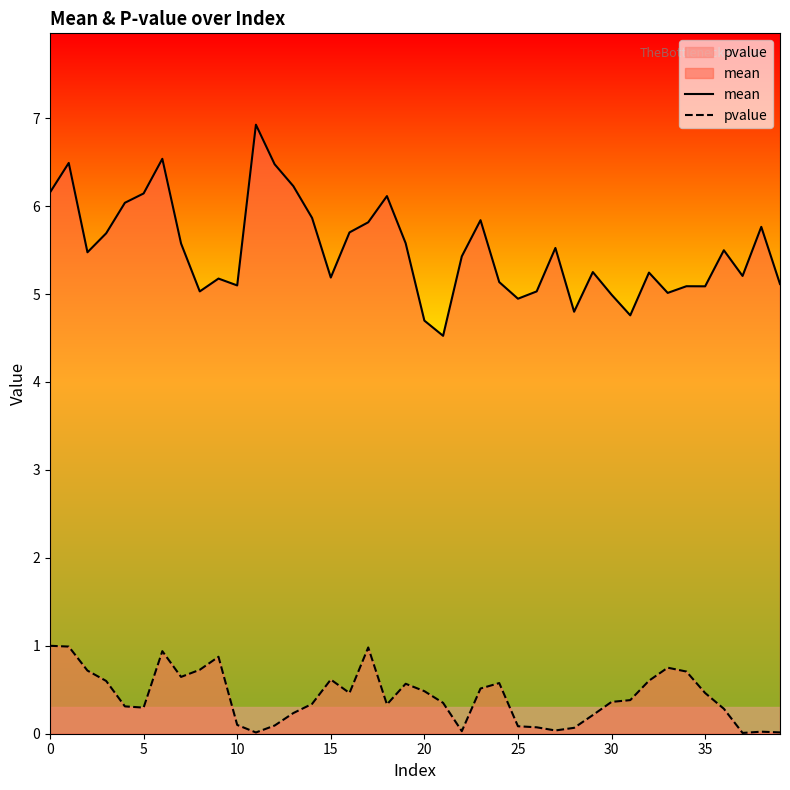

Which series has the largest range (max minus min)?

mean